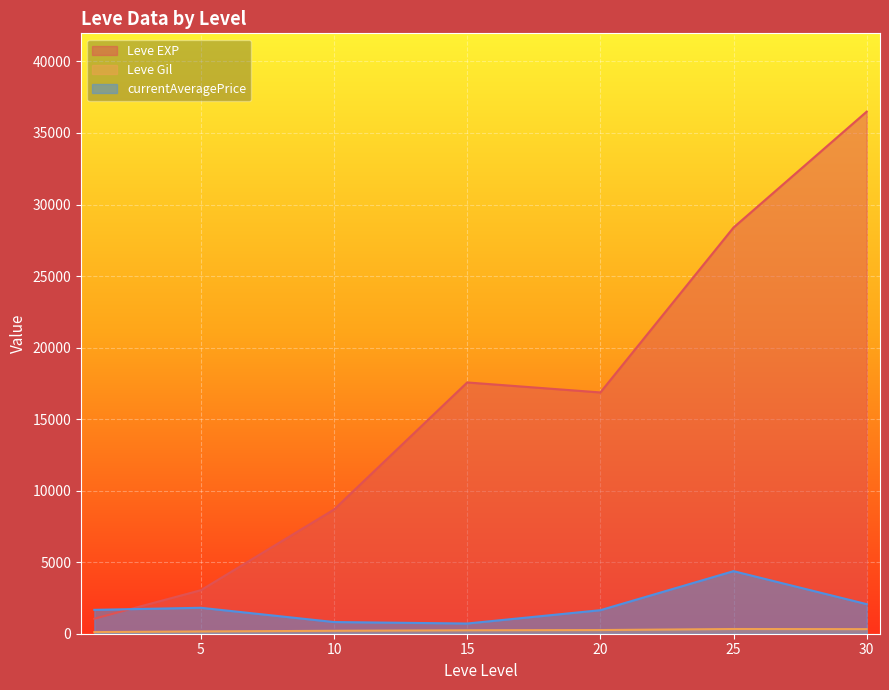

What is the maximum value for currentAveragePrice?

4373.6